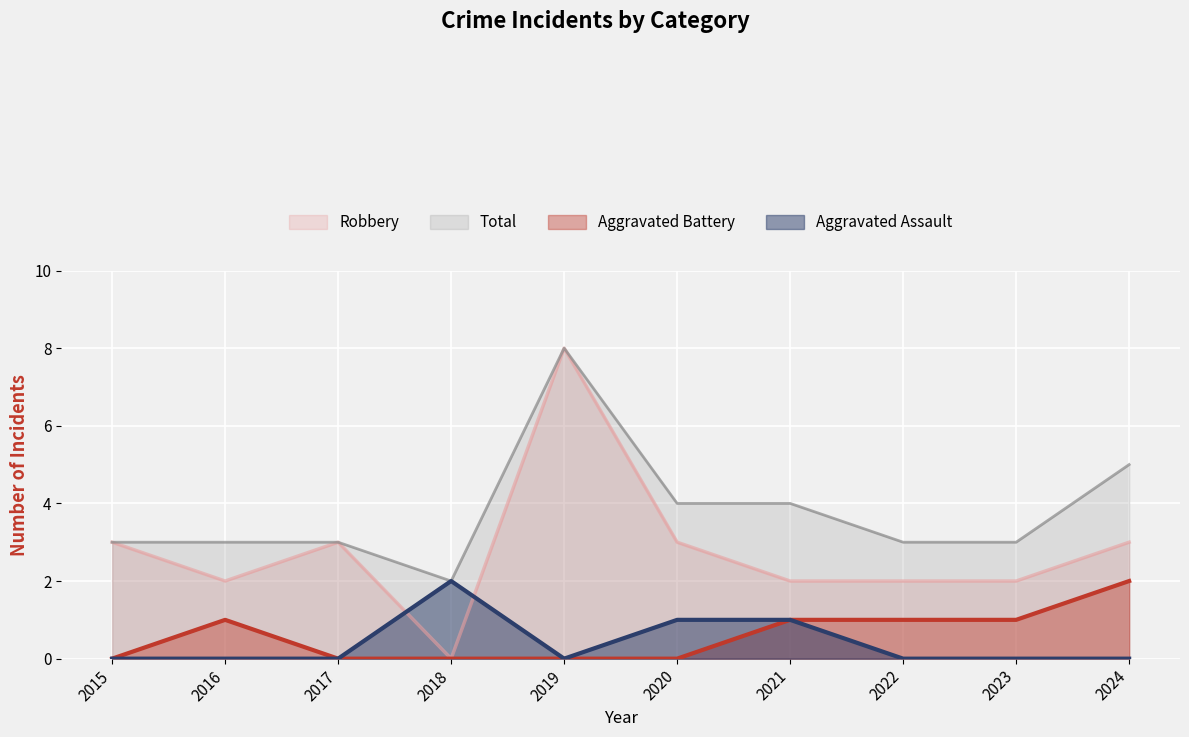

Count the number of data series in this chart.

4